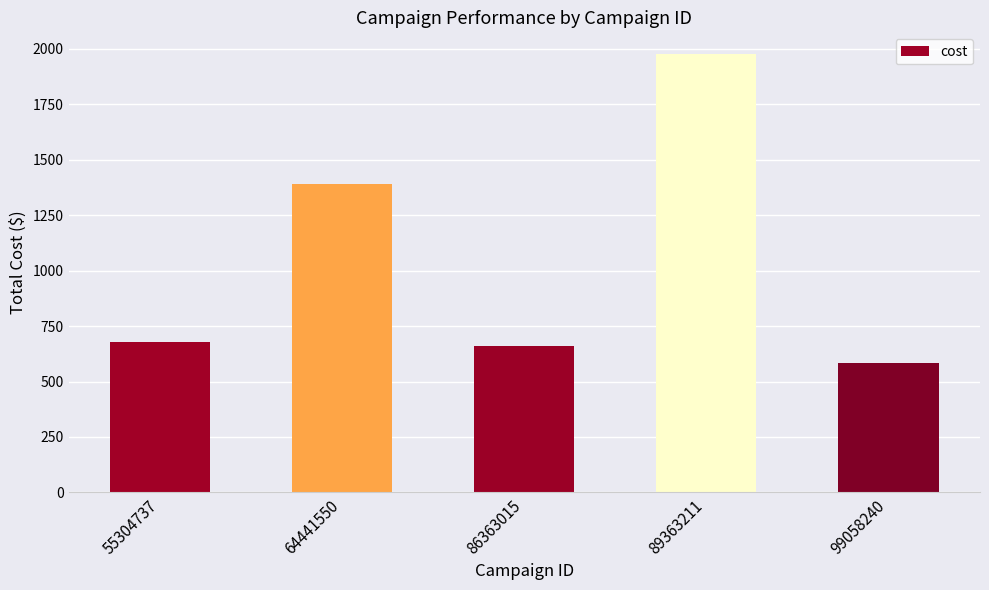

Approximately how many times larger is the value at 89363211 compared to 55304737?

2.9